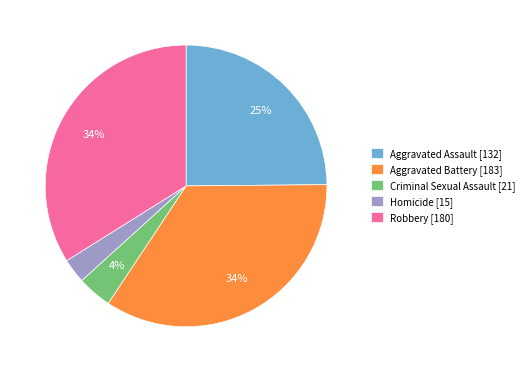

Do Aggravated Assault [132] and Homicide [15] together represent more than half of the pie?

No